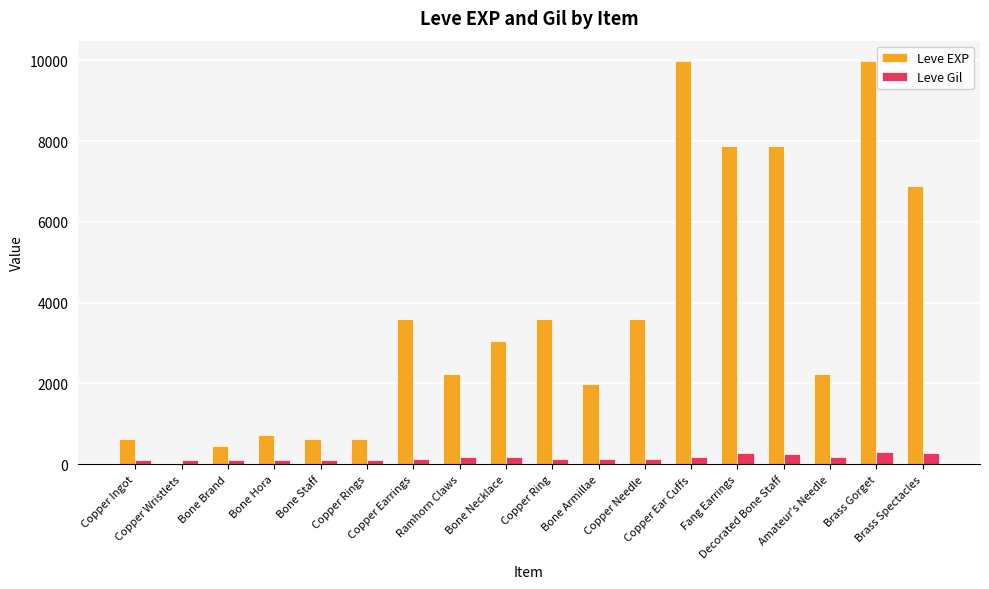

Read the Leve Gil value at Ramhorn Claws.

170